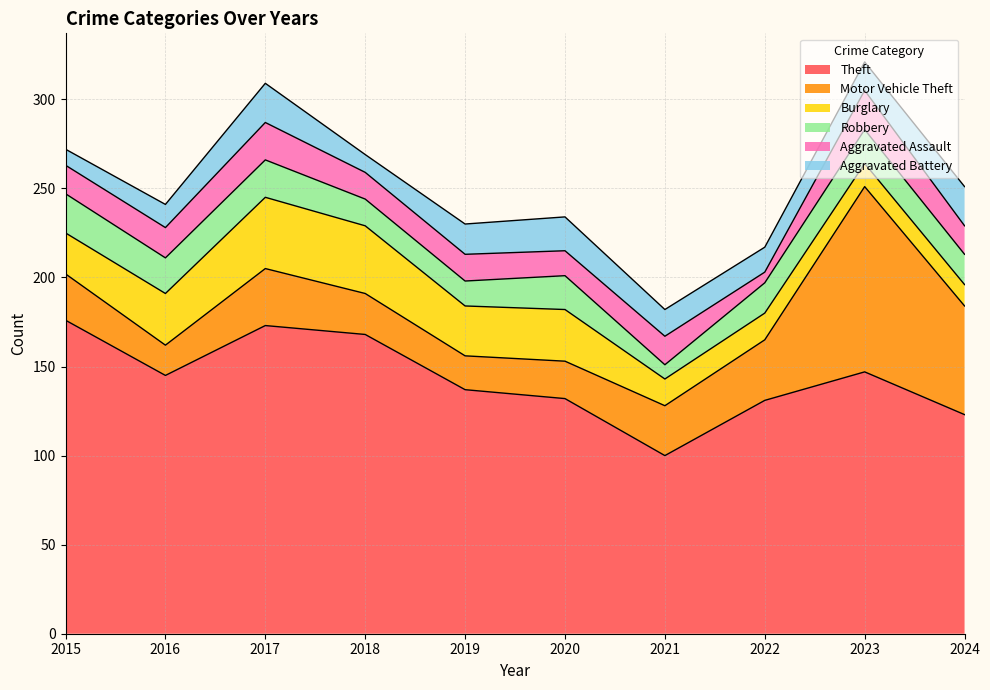

Which series has the widest spread of values?

Motor Vehicle Theft